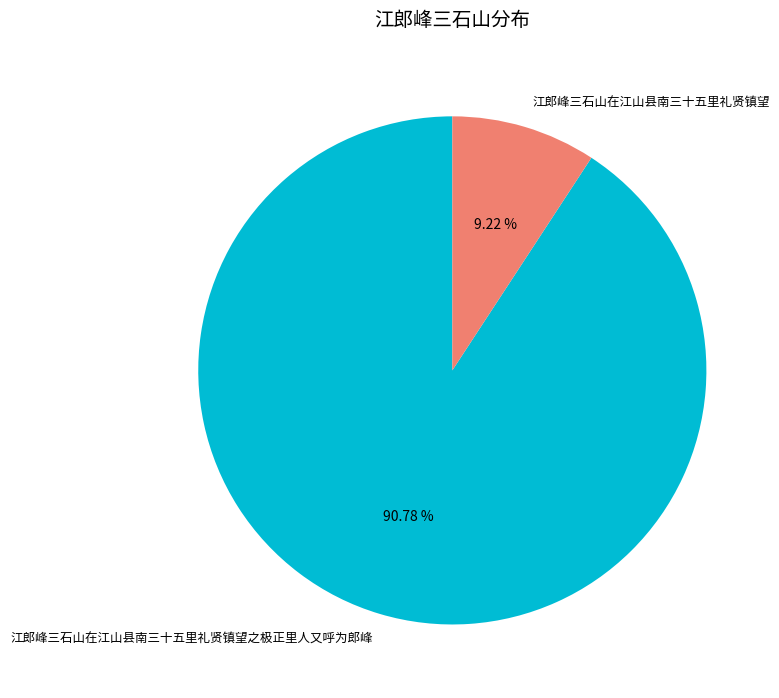

True or false: 江郎峰三石山在江山县南三十五里礼贤镇望之极正里人又呼为郎峰 accounts for 91% of the total.

True